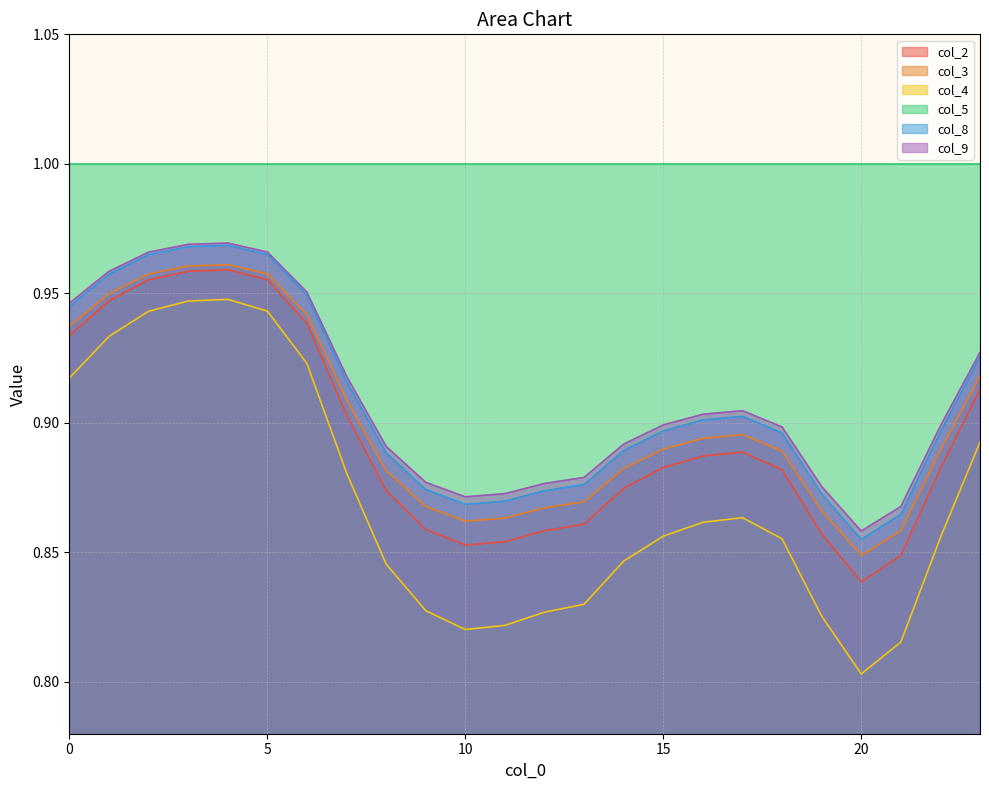

What is the value of the col_4 point at the 18th from the left?

0.9